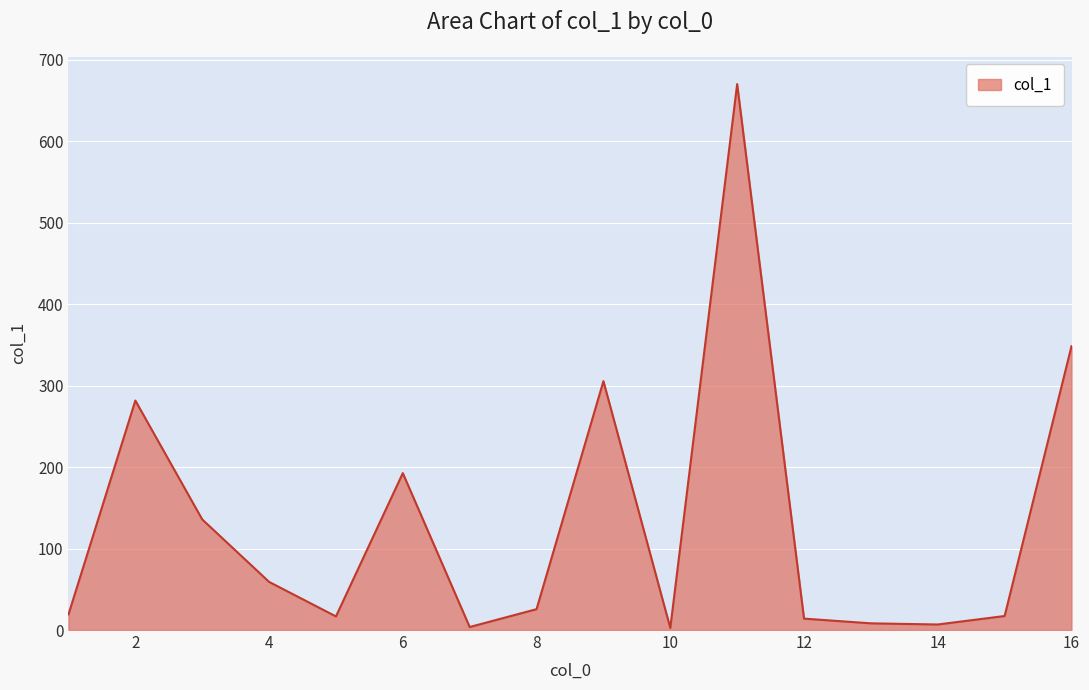

What is the difference between the maximum and minimum values?

667.7